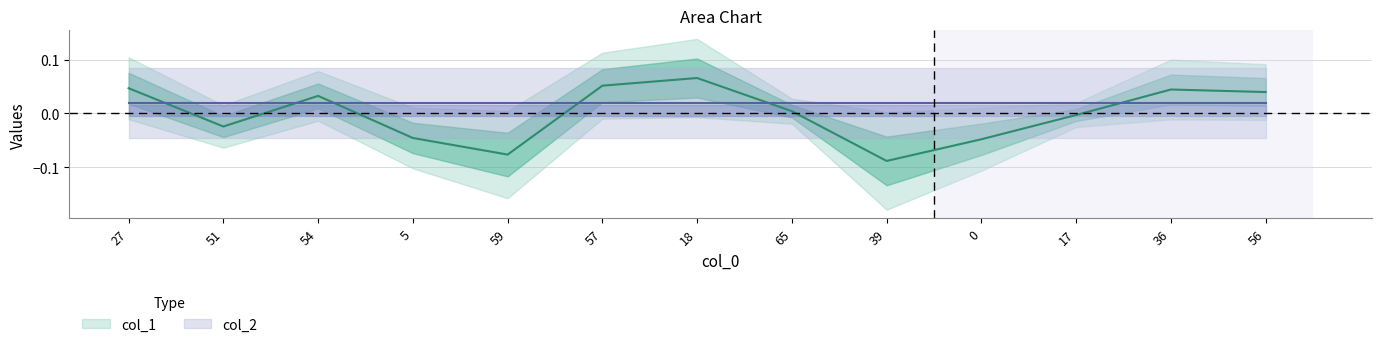

Is it true that the value at 5 is -0.1?

False